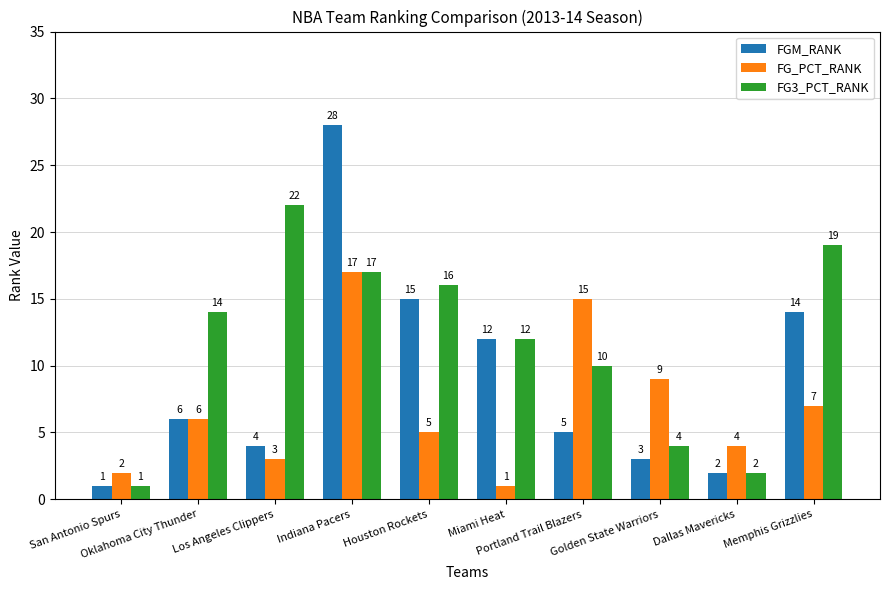

The value of FG_PCT_RANK at Oklahoma City Thunder is 2. True or false?

False